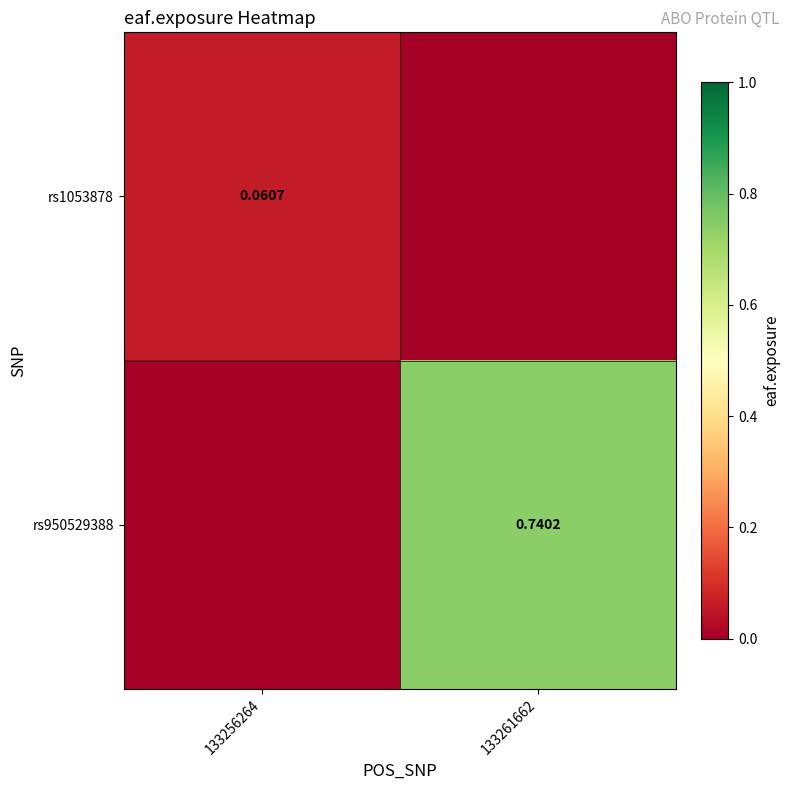

What is the spread (max minus min) of values at 133256264?

0.1